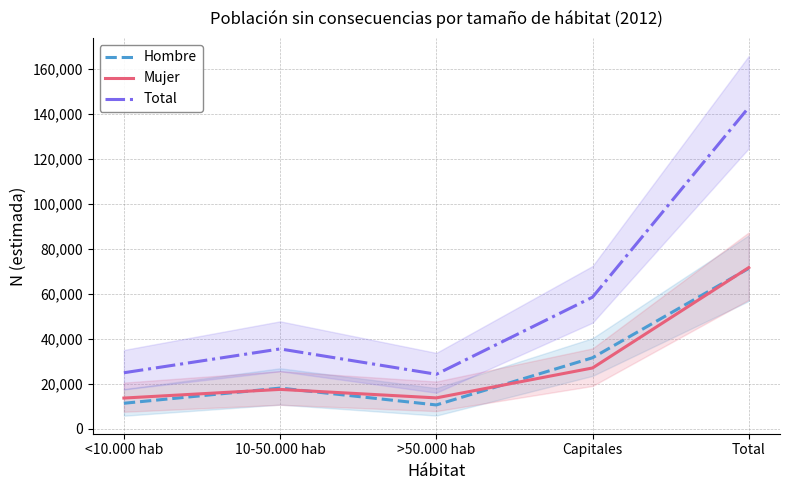

At which label is Mujer closest to 42614?

Capitales